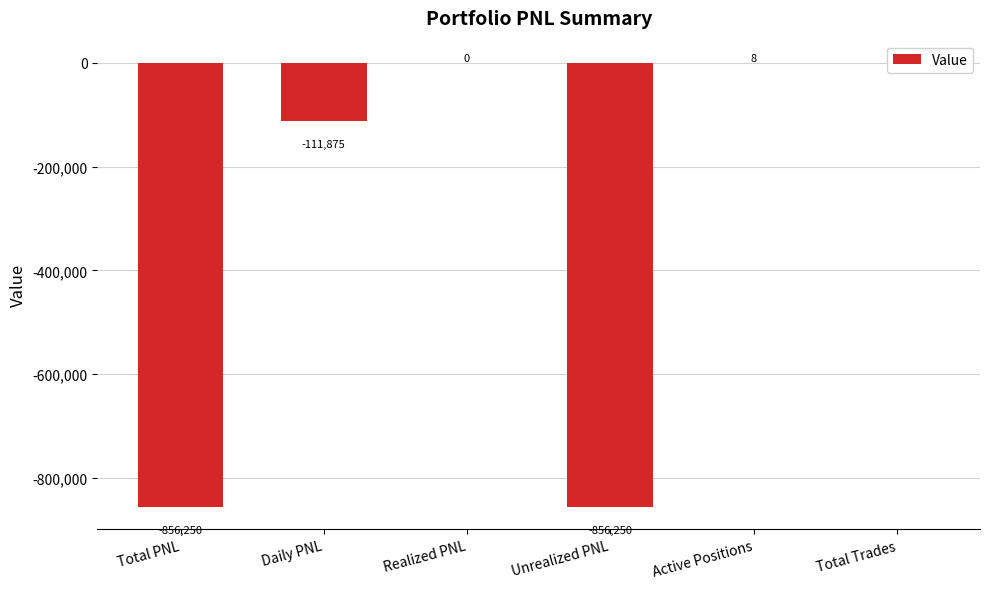

At which label does the data first exceed 0?

Active Positions